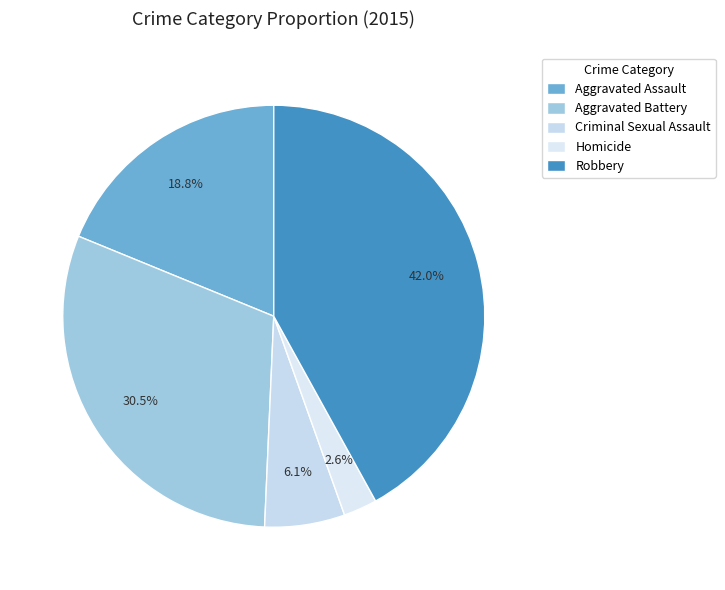

Rank the categories by value from highest to lowest.

Robbery, Aggravated Battery, Aggravated Assault, Criminal Sexual Assault, Homicide